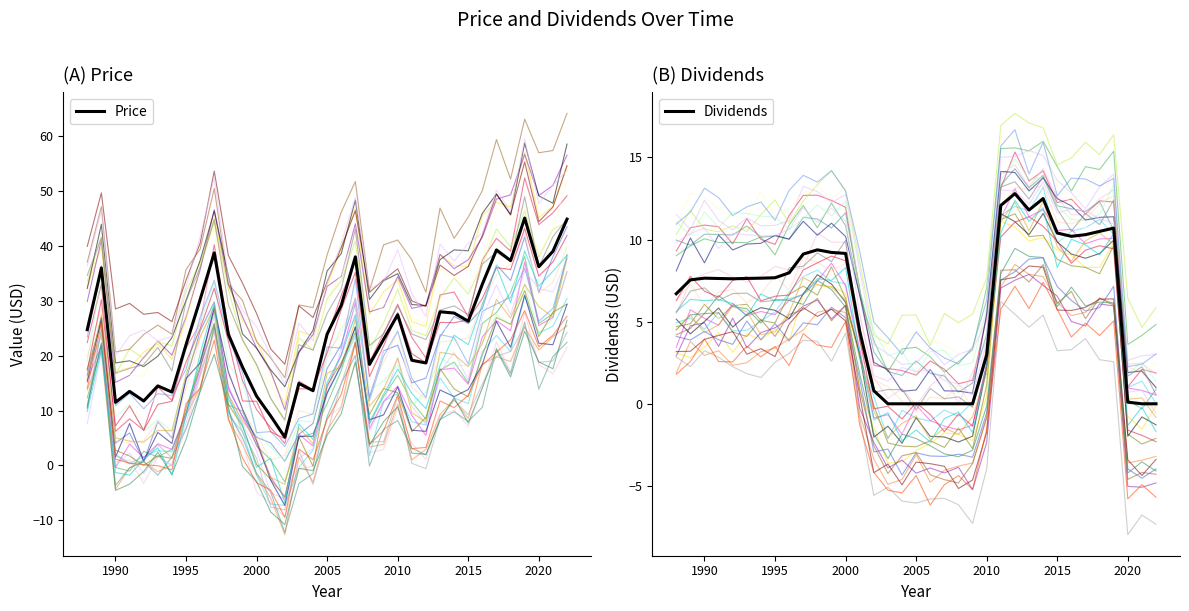

Reading left to right, extract all data points from this chart.

Price: 24.8	36.0	11.5	13.5	11.8	14.5	13.4	22.0	30.2	38.8	23.9	17.9	12.6	9.0	5.2	14.9	13.6	23.9	29.2	38.0	18.4	23.0	27.5	19.2	18.7	28.0	27.8	26.3	33.0	39.3	37.3	45.1	36.2	39.0	44.9
Dividends: 6.7	7.5	7.7	7.6	7.6	7.6	7.7	7.7	8.0	9.1	9.4	9.2	9.2	4.4	0.8	0.0	0.0	0.0	0.0	0.0	0.0	0.0	3.0	12.1	12.8	11.8	12.5	10.4	10.2	10.3	10.5	10.7	0.1	0.0	0.0